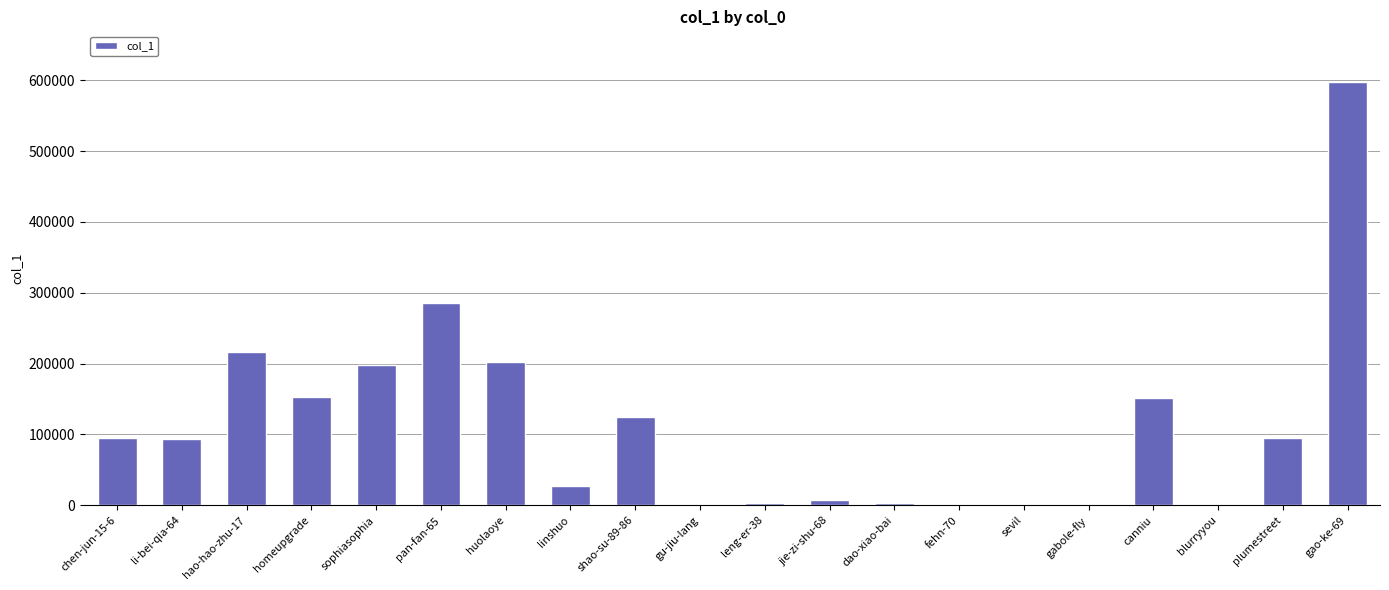

Are the bars grouped side by side (vs. stacked)?

No